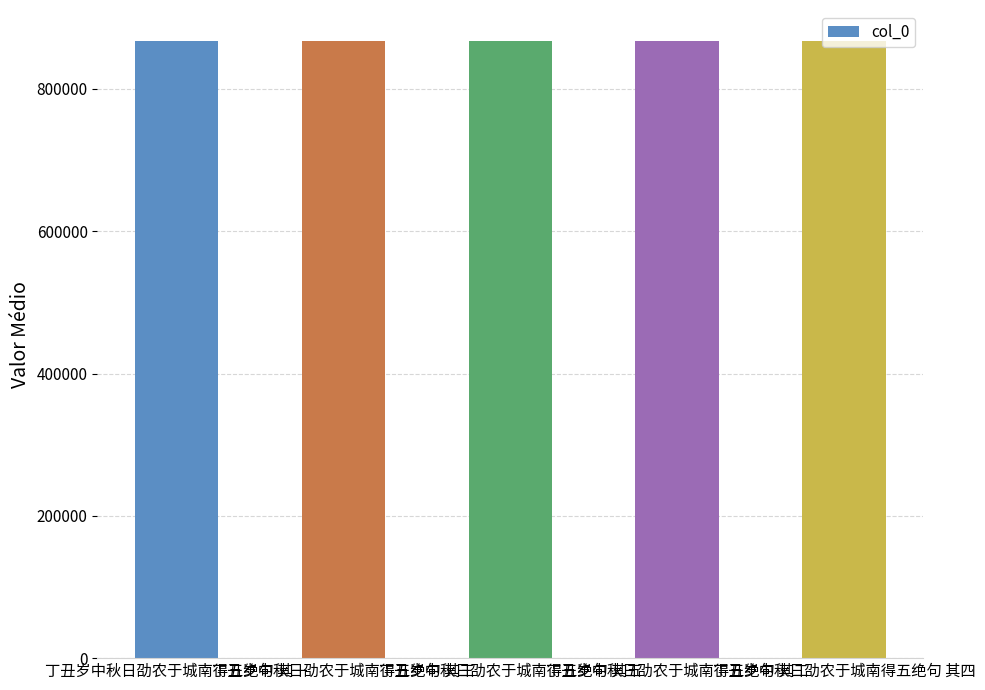

What is the difference between the second highest and minimum values?

3